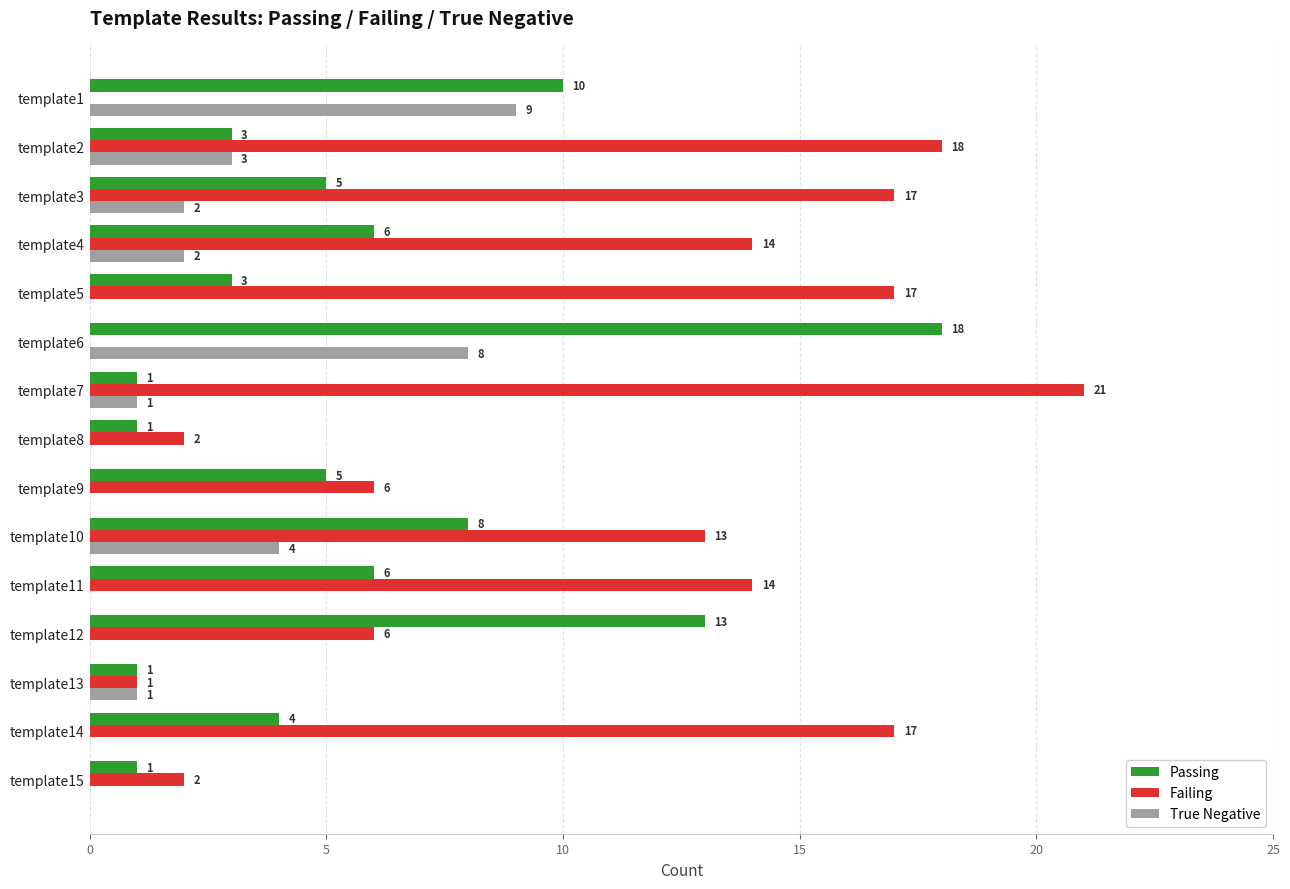

What is the total value across all series at template9?

11